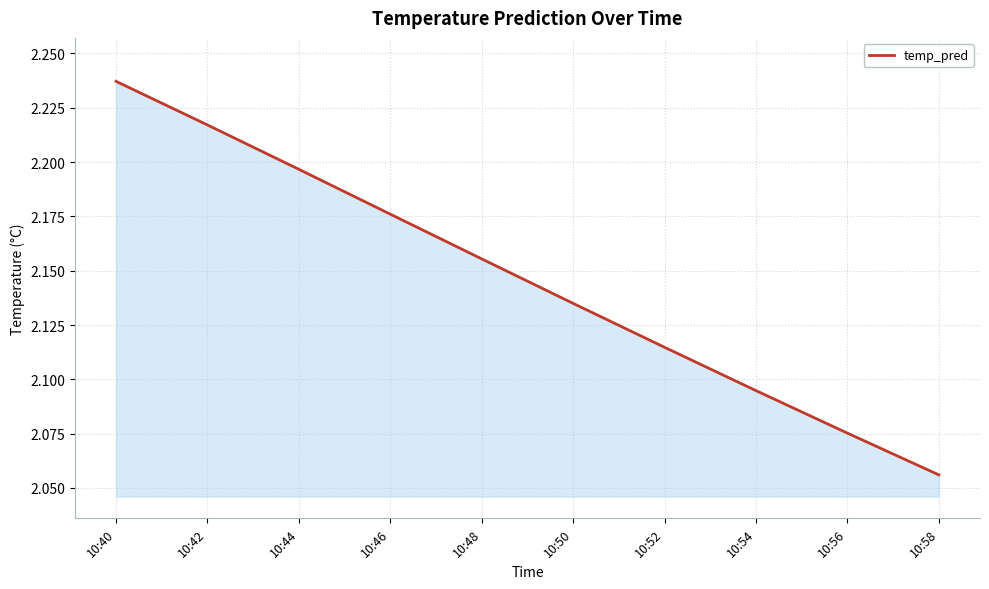

Where is the data nearest to the value 2?

10:58